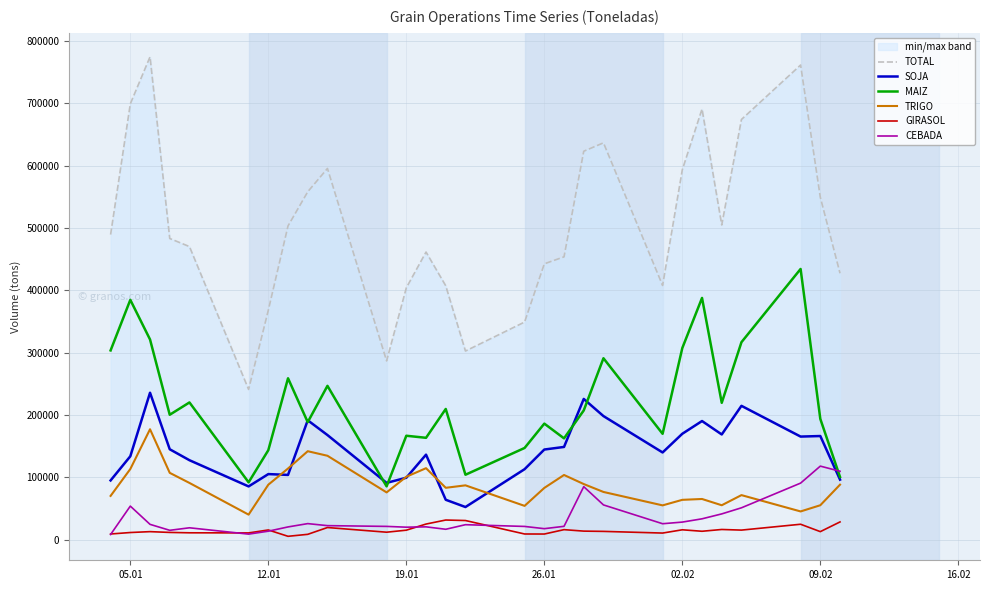

How many times do MAIZ and CEBADA cross each other?

1